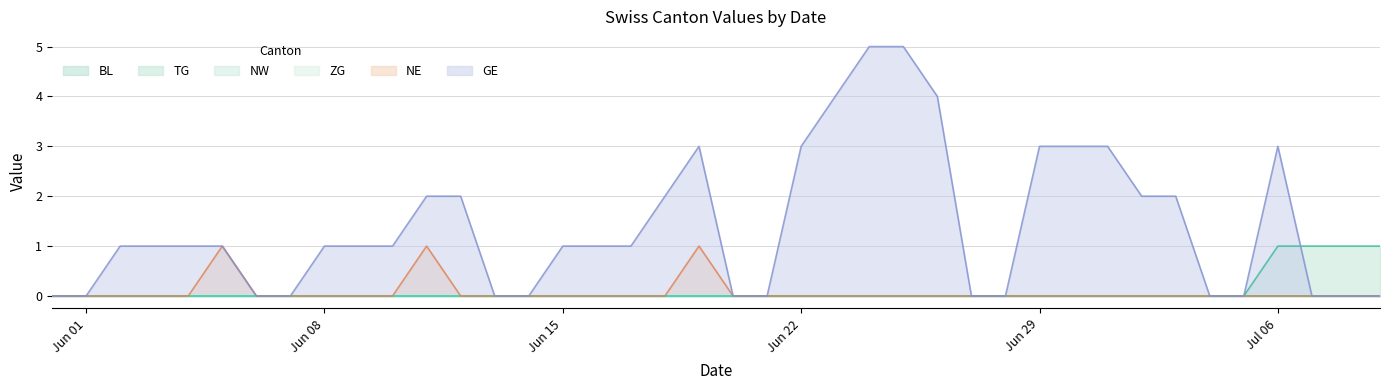

At which category is the sum across all series the highest?

2020-06-24